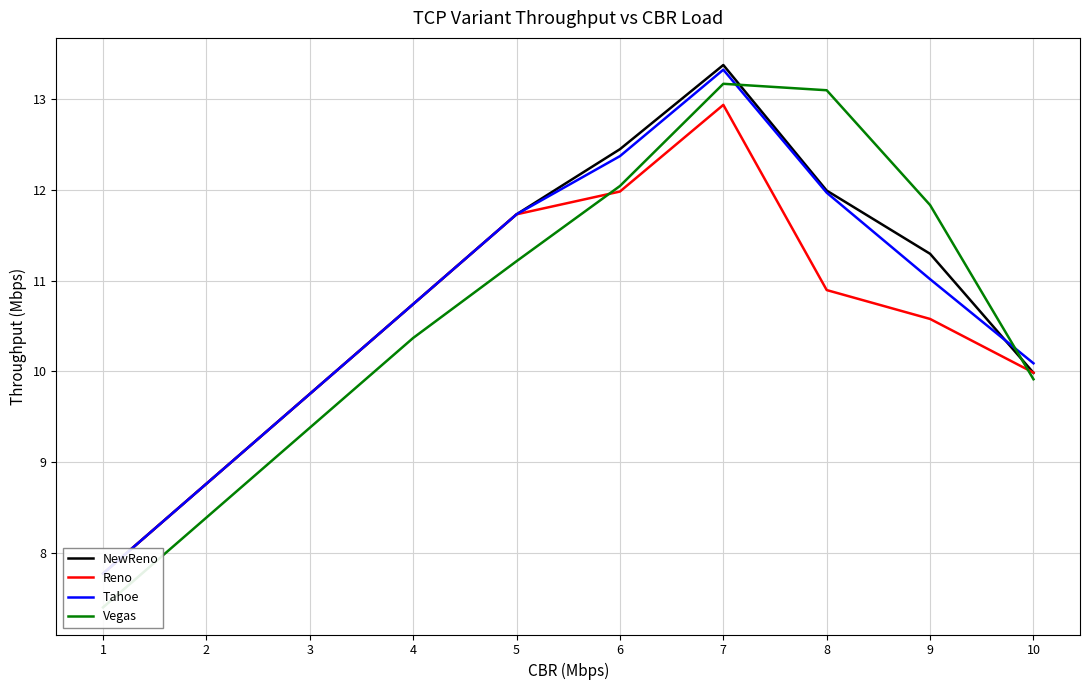

Where is Reno nearest to the value 10?

10